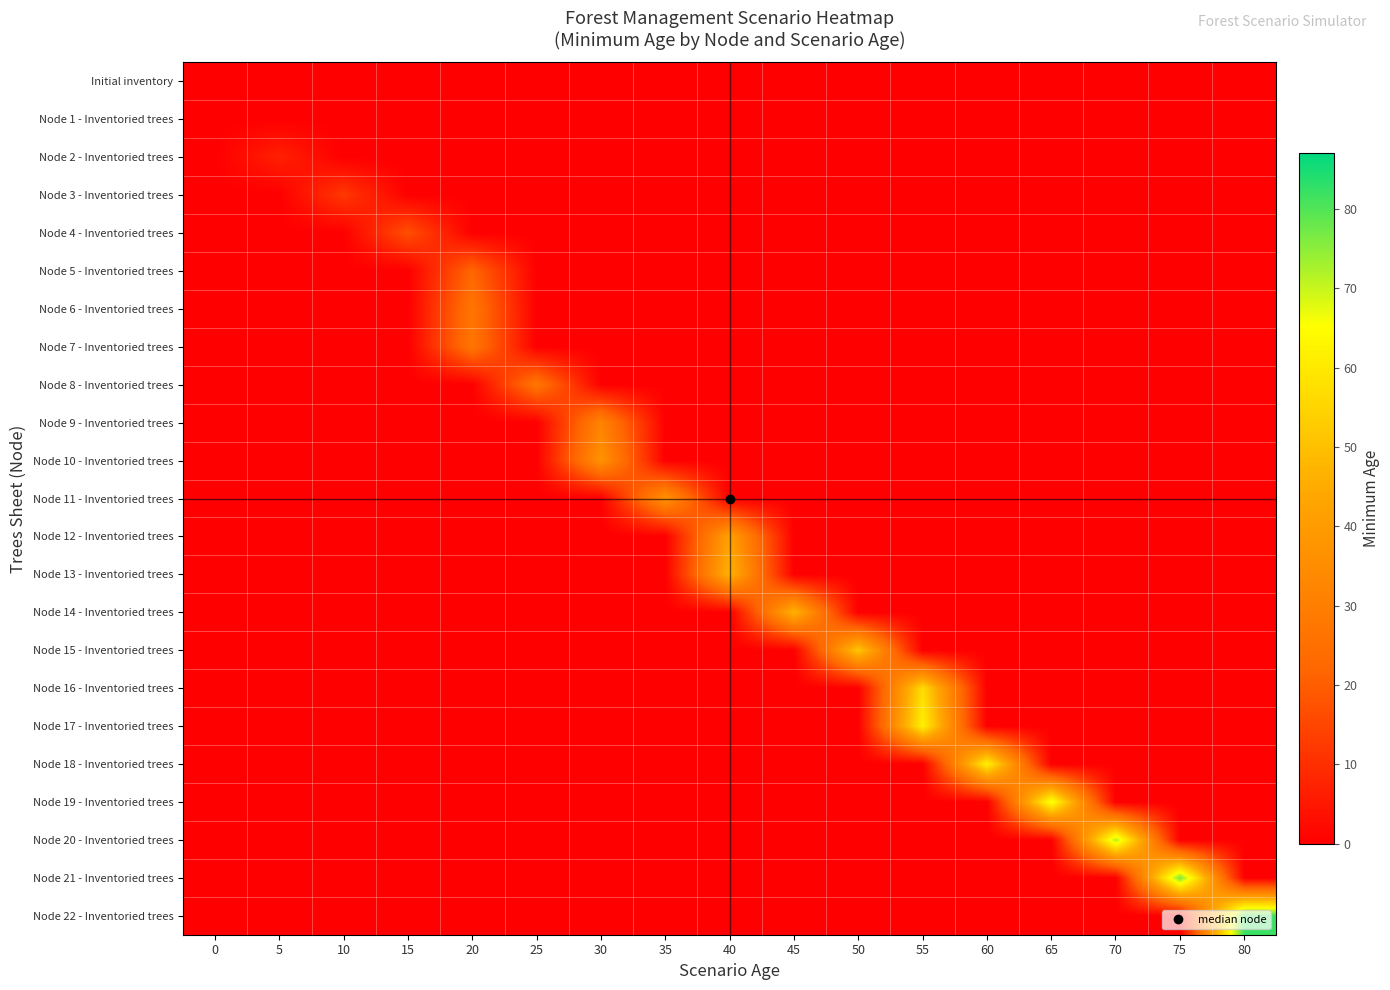

At which category is the sum across all series the highest?

55